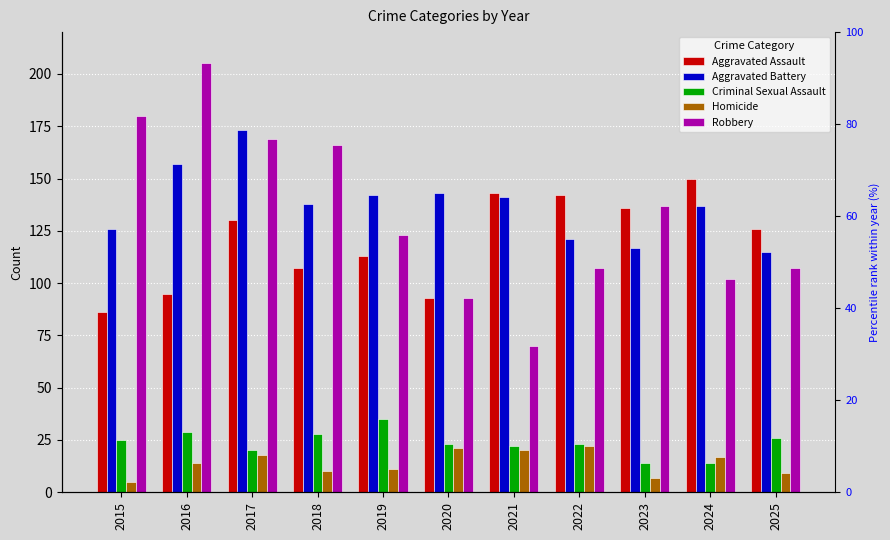

True or false: Aggravated Battery has a value of 157 at 2016.

True